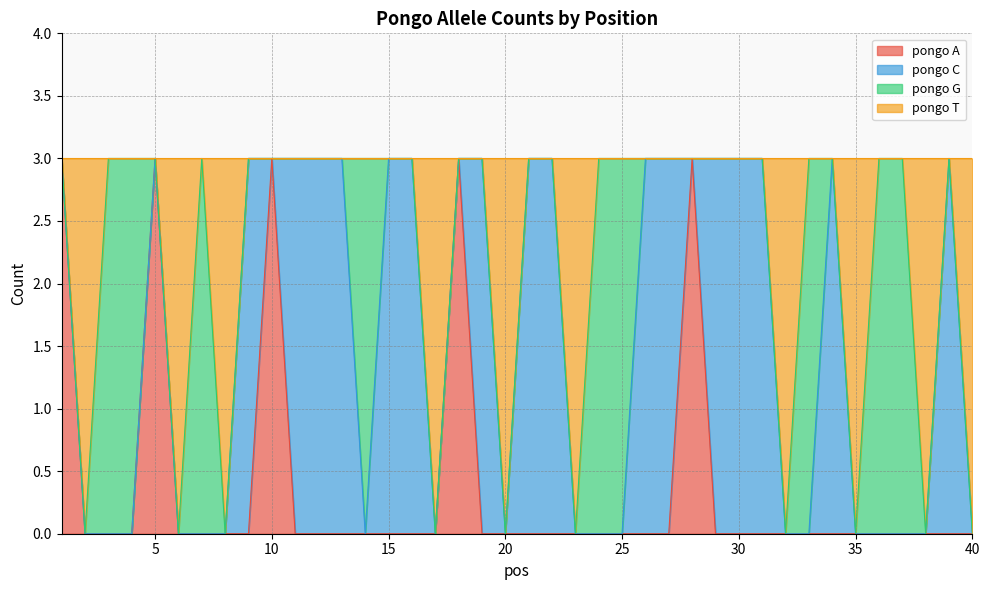

What is the highest value of the pongo A series?

3